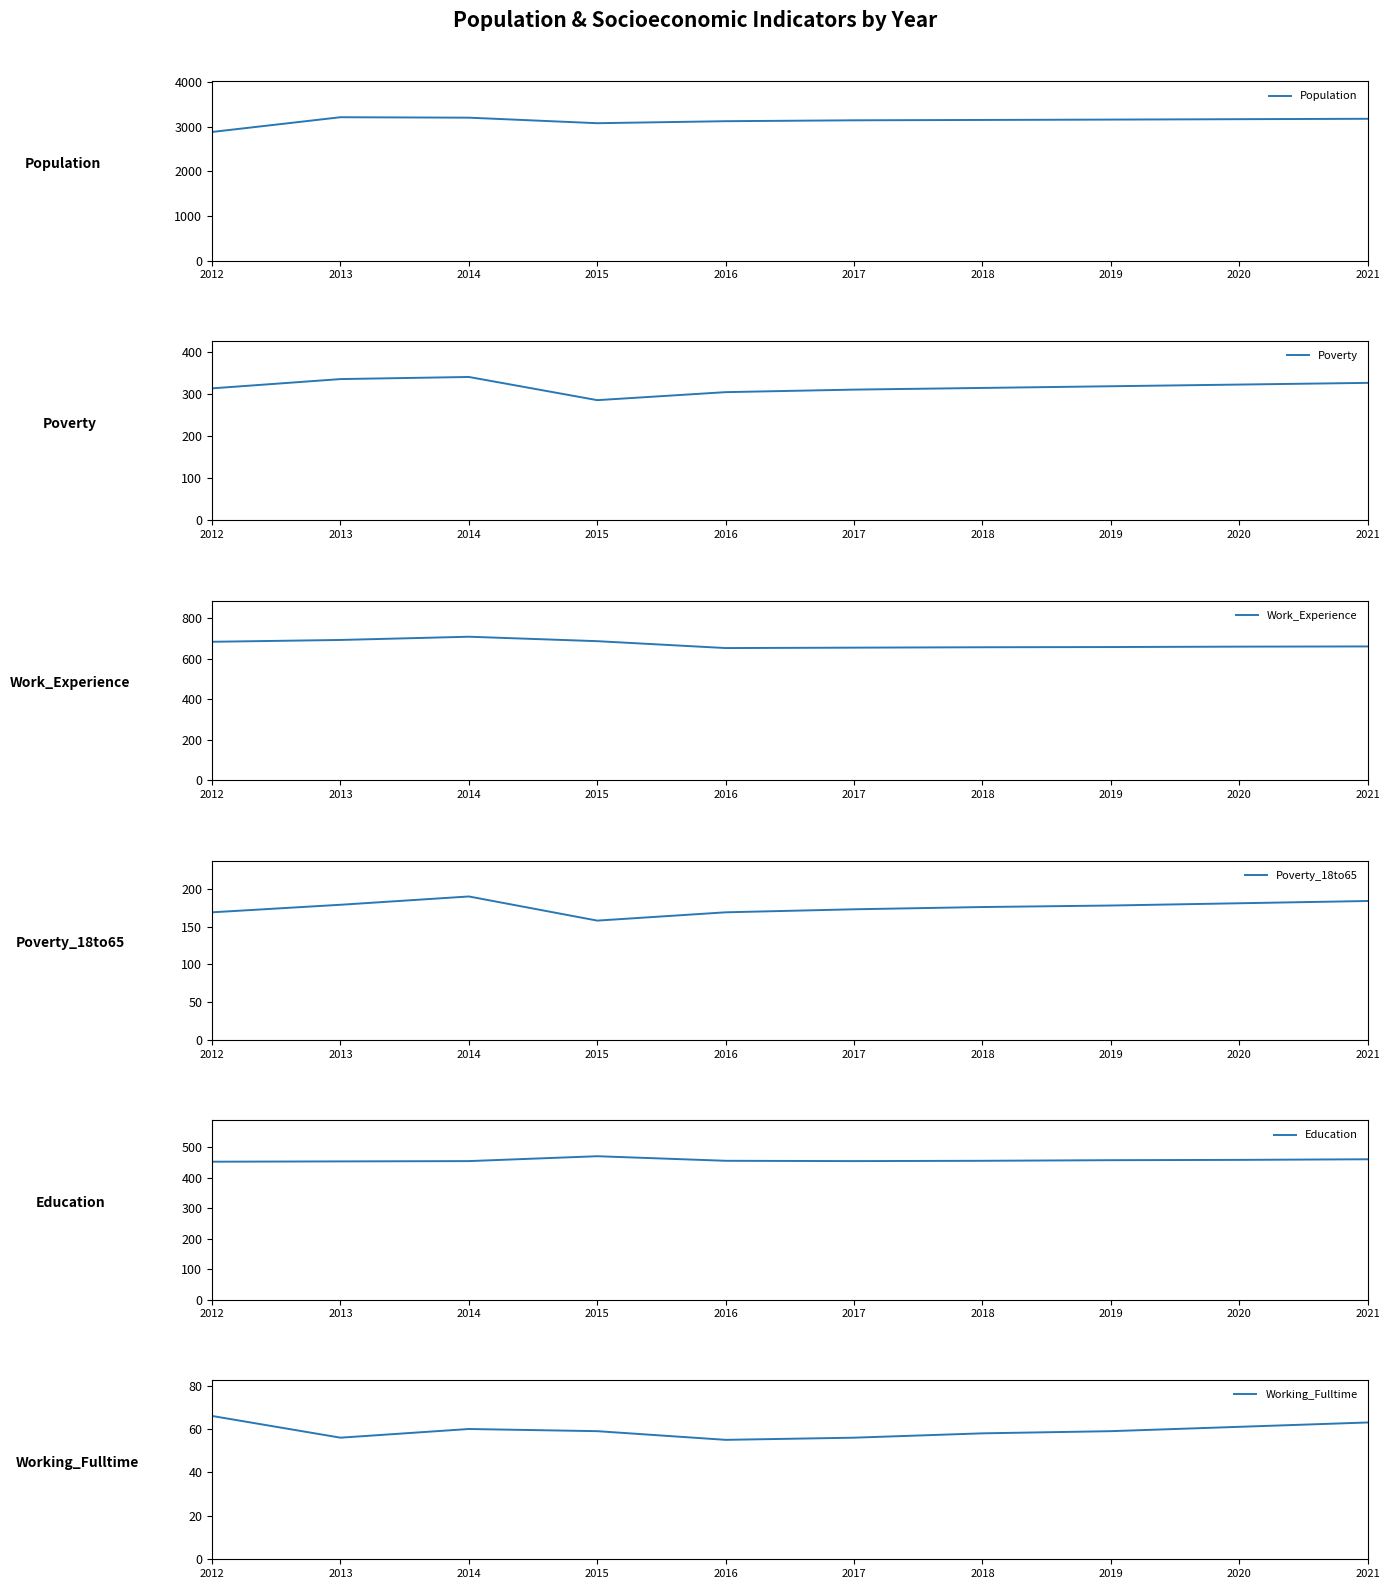

The Poverty series shows 335 at 2013. True or false?

True